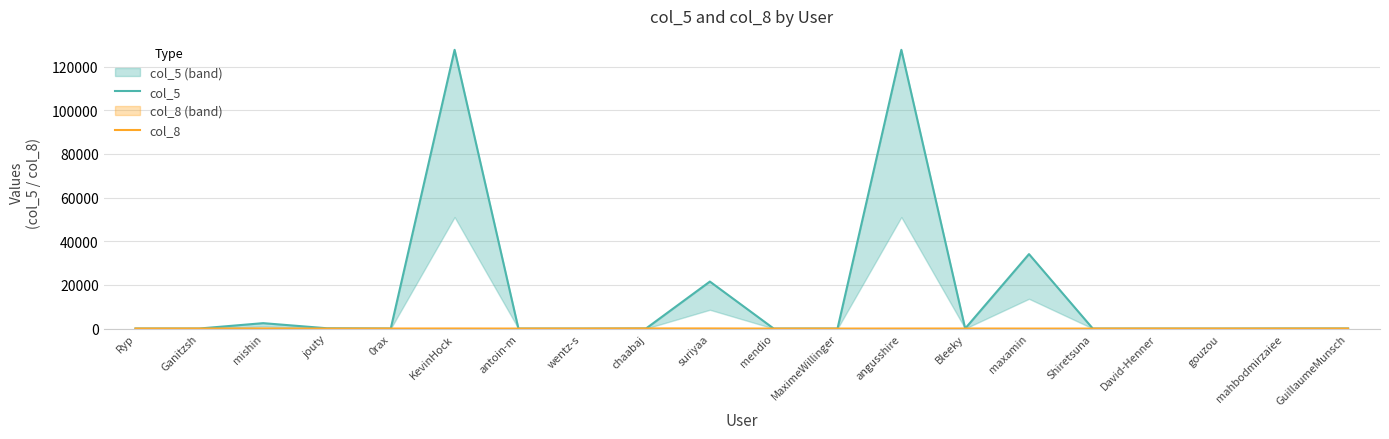

Reading left to right, list all the values displayed in this chart.

col_5: 31.0	27.0	2483.0	143.0	29.0	127669.2	8.0	5.0	49.0	21528.0	4.0	9.0	127669.2	20.0	34109.0	1.0	2.0	2.0	44.0	45.0
col_8: 19.0	29.0	64.8	3.0	23.0	38.0	5.0	8.0	64.8	61.0	0.0	5.0	18.0	26.0	3.0	2.0	6.0	0.0	1.0	14.0